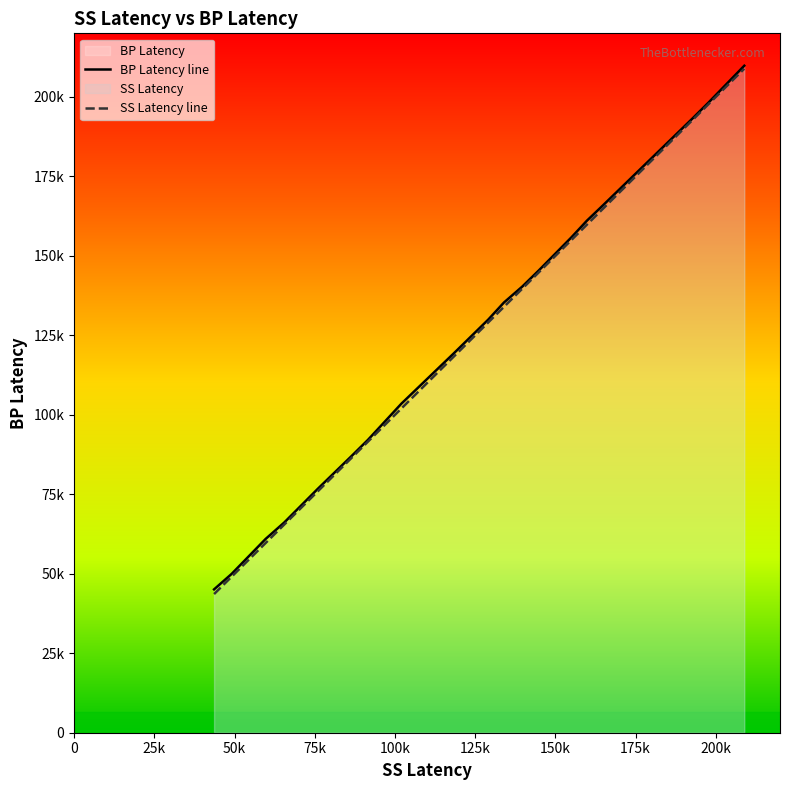

How many data points in BP Latency are less than 129972?

9